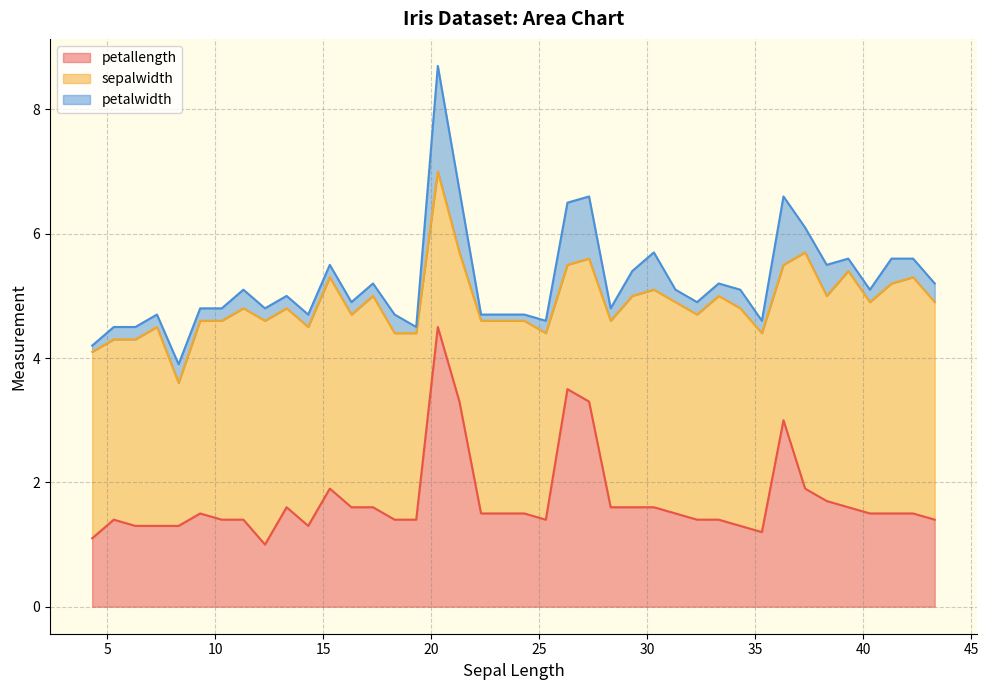

At which category does petallength reach its first local peak?

5.3